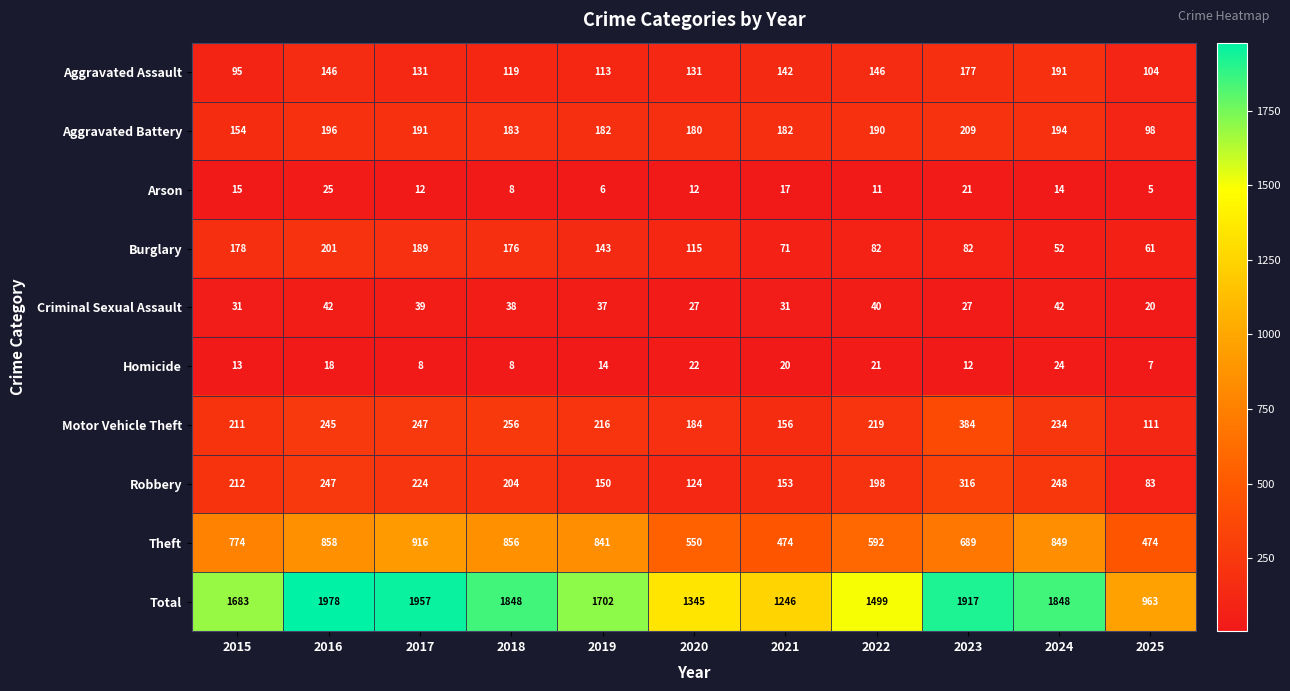

At which category does the chart reach its minimum across all series?

2025